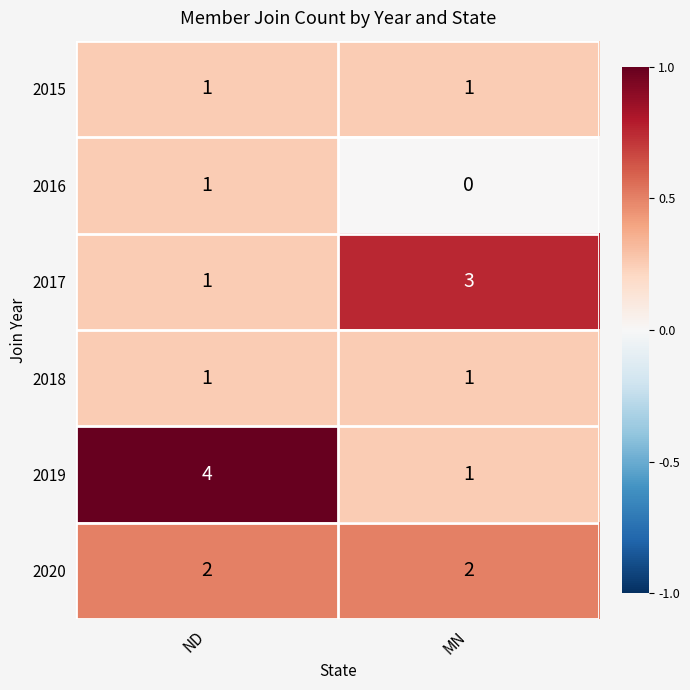

True or false: 2017 has a value of 3 at MN.

True